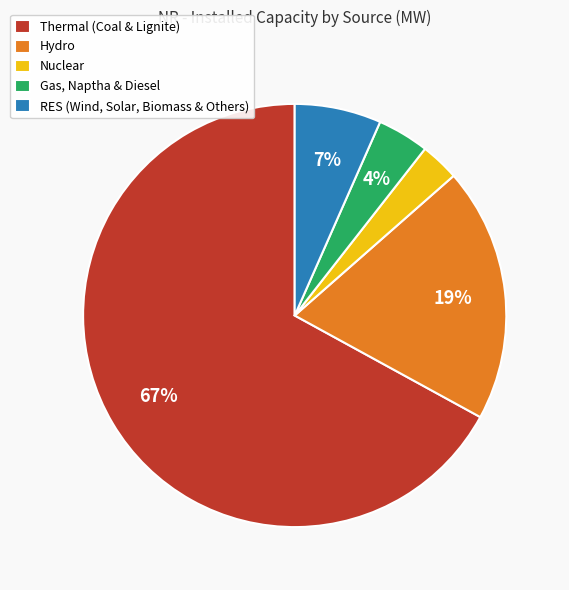

How many segments does this pie chart have?

5